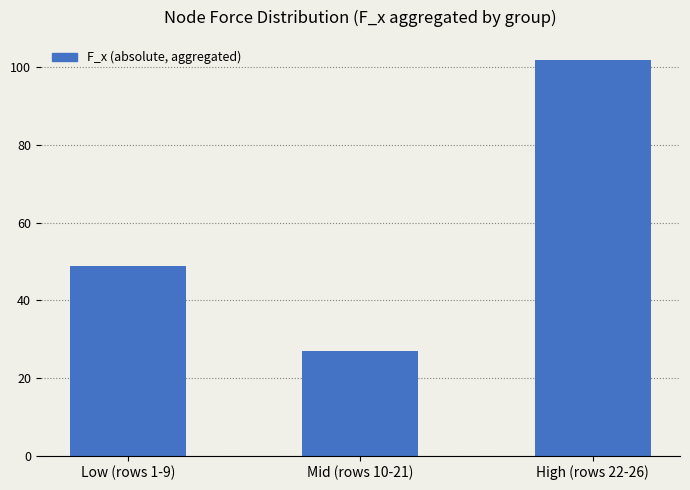

What is the sum of the values at High (rows 22-26) and Low (rows 1-9)?

150.9